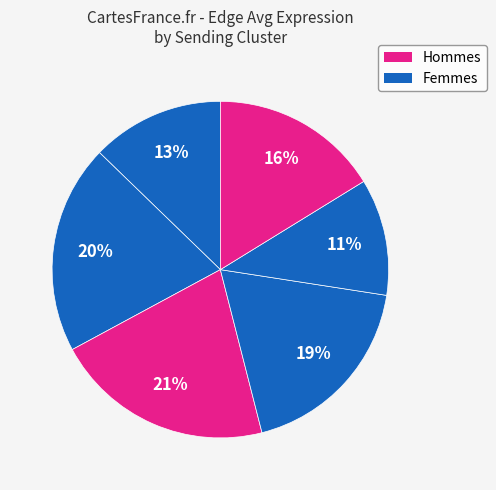

Count the number of slices in the pie.

6